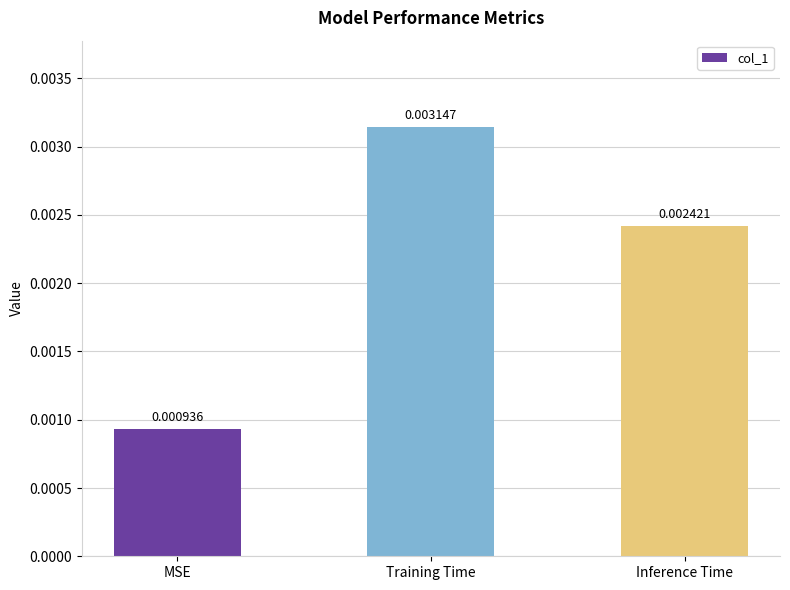

List the labels in order of value, smallest first.

MSE, Inference Time, Training Time